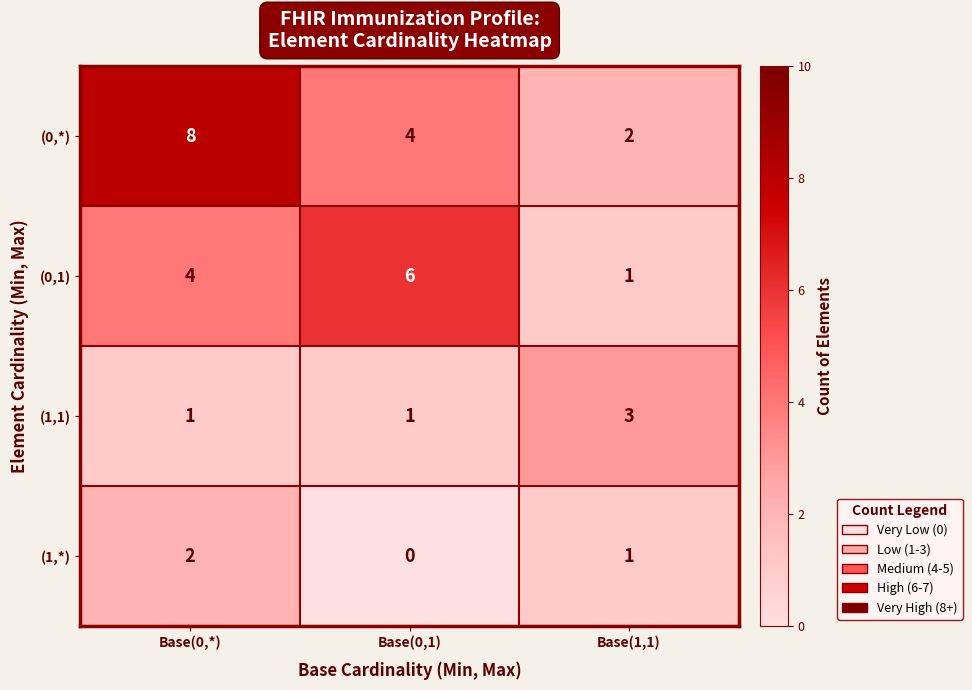

What is the total value across all series at Base(0,*)?

15